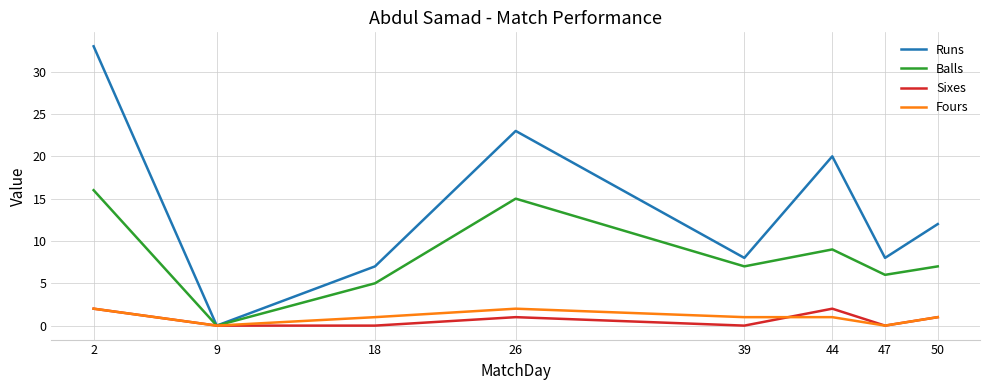

Where is the first local maximum for Fours?

26